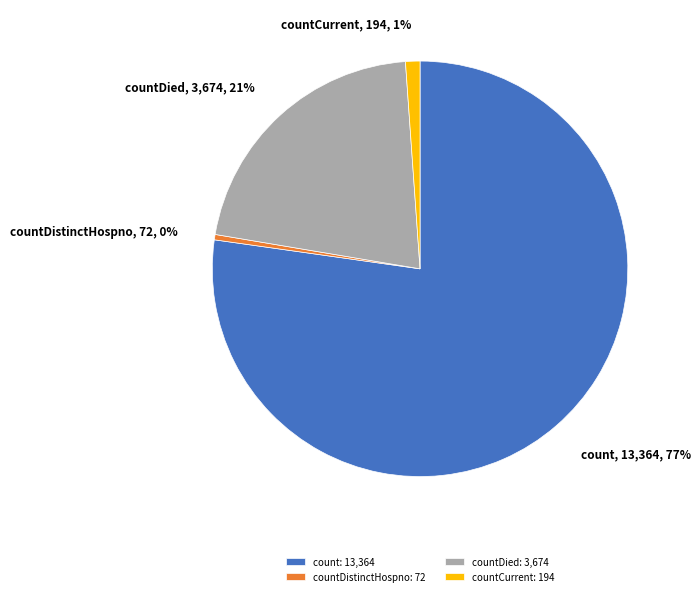

Between countDied: 3,674 and countDistinctHospno: 72, which is larger?

countDied: 3,674